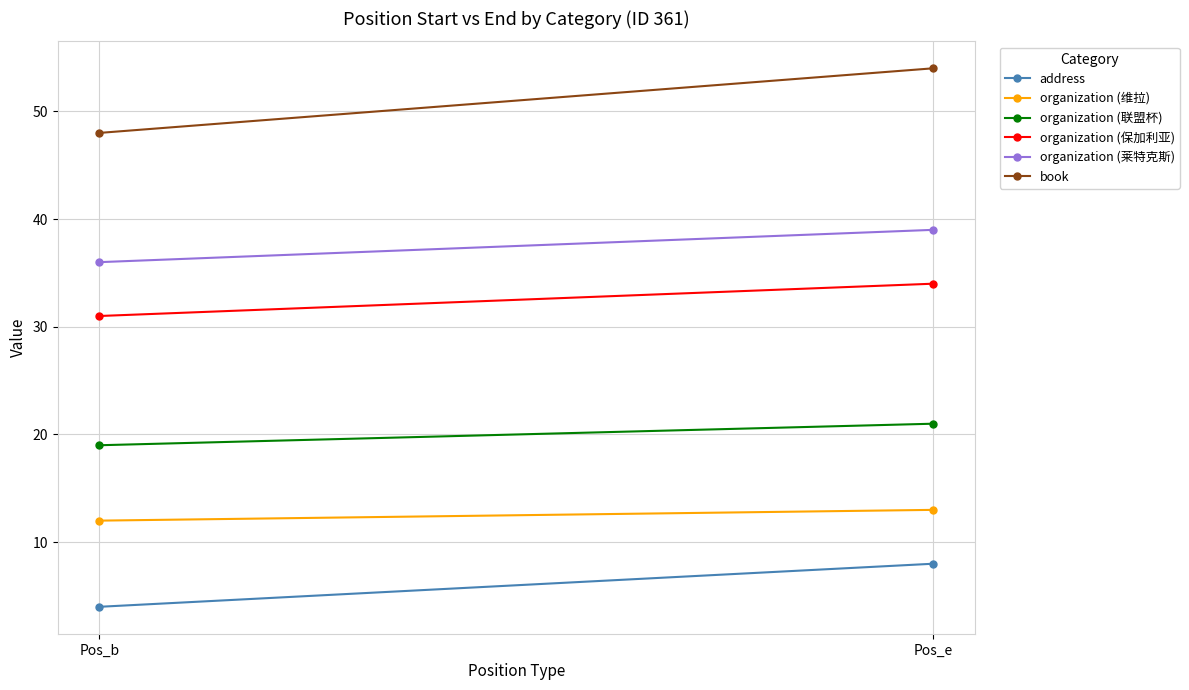

Is the value of organization (莱特克斯) at Pos_e greater than the value of organization (保加利亚) at Pos_e?

Yes